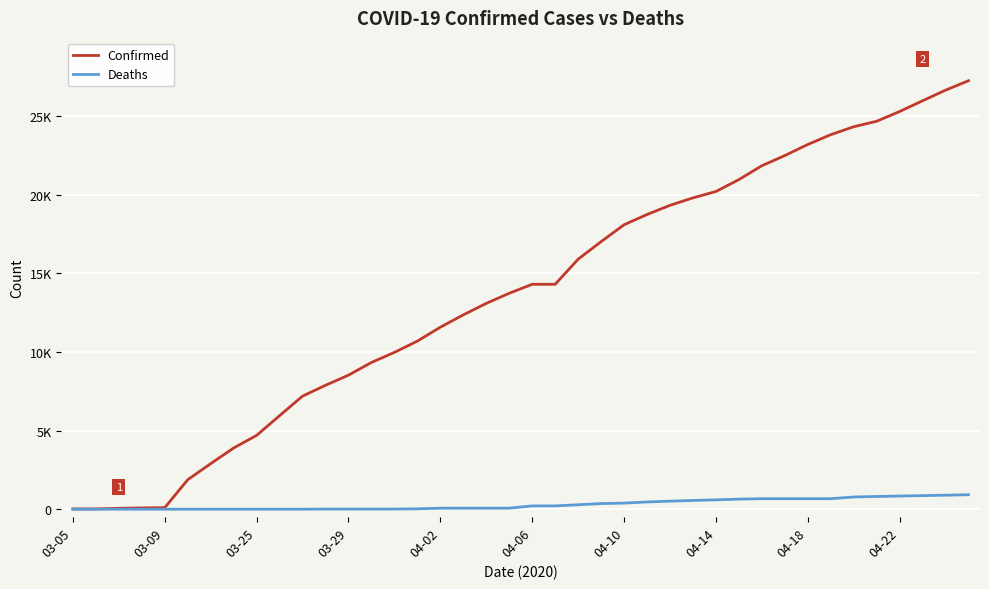

Does the chart have visible grid lines?

Yes